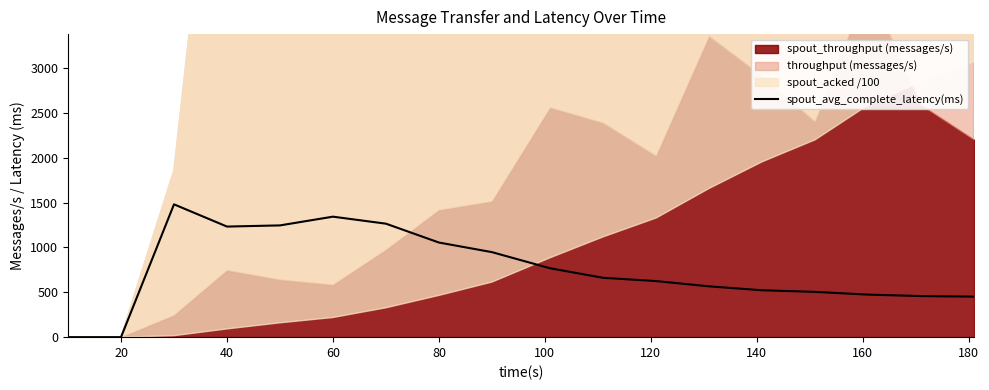

How many points are higher than both their immediate neighbors (excluding endpoints)?

2